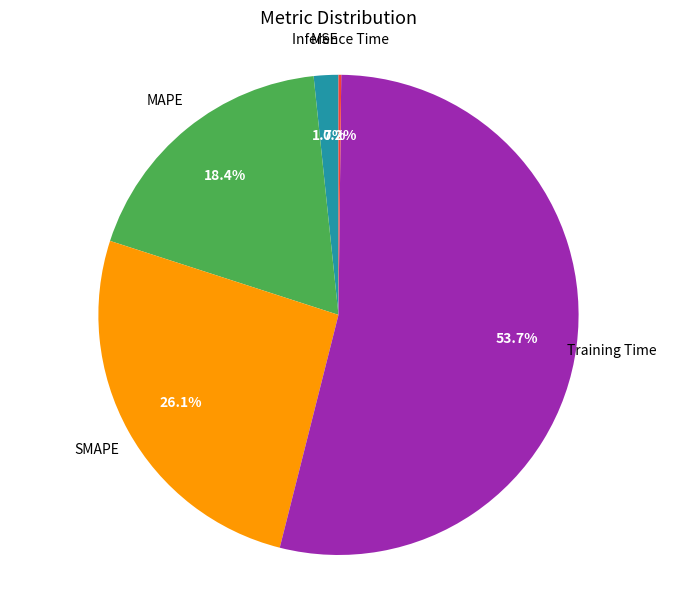

Which slice is the largest?

Training Time